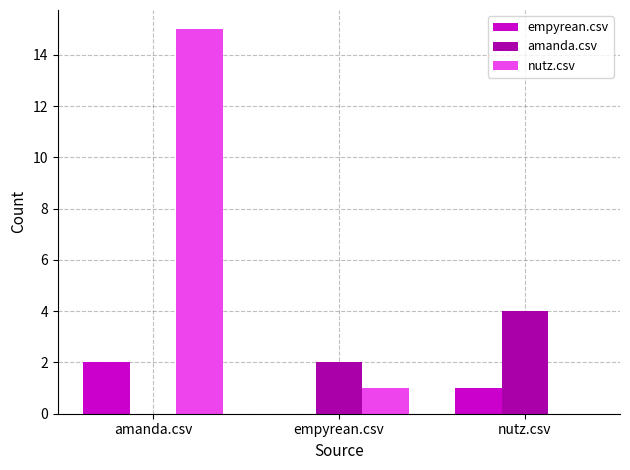

Which series has the largest total across all categories?

nutz.csv